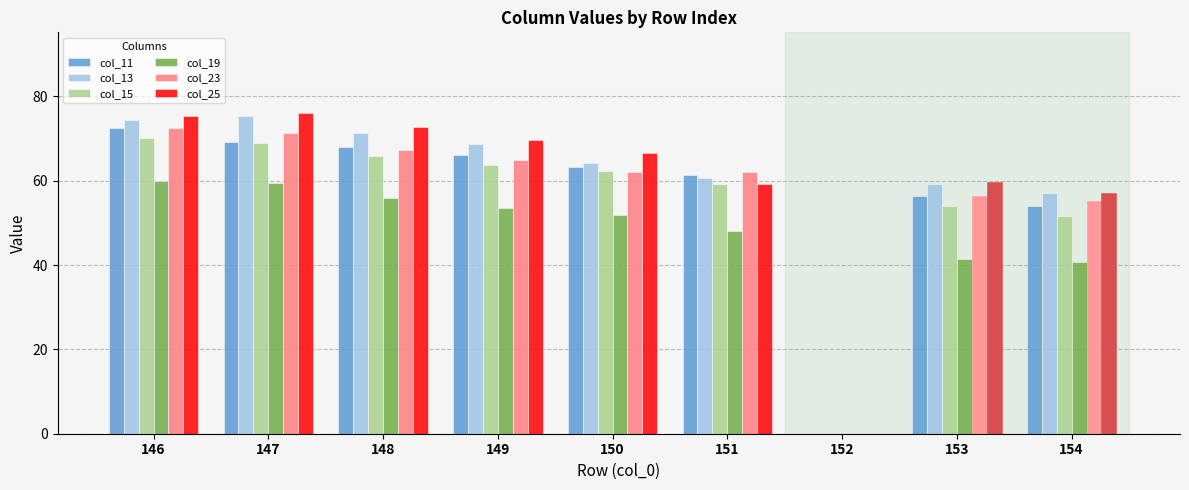

How many data points in col_15 are above 62?

5